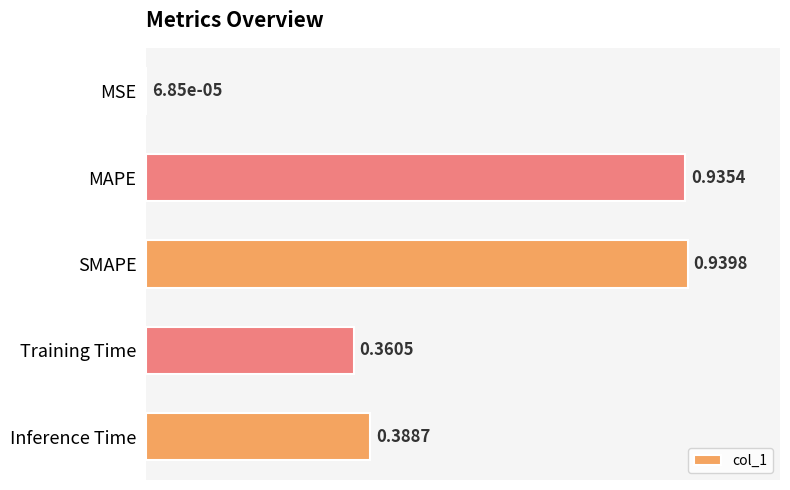

At which category does the chart reach its peak across all series?

SMAPE